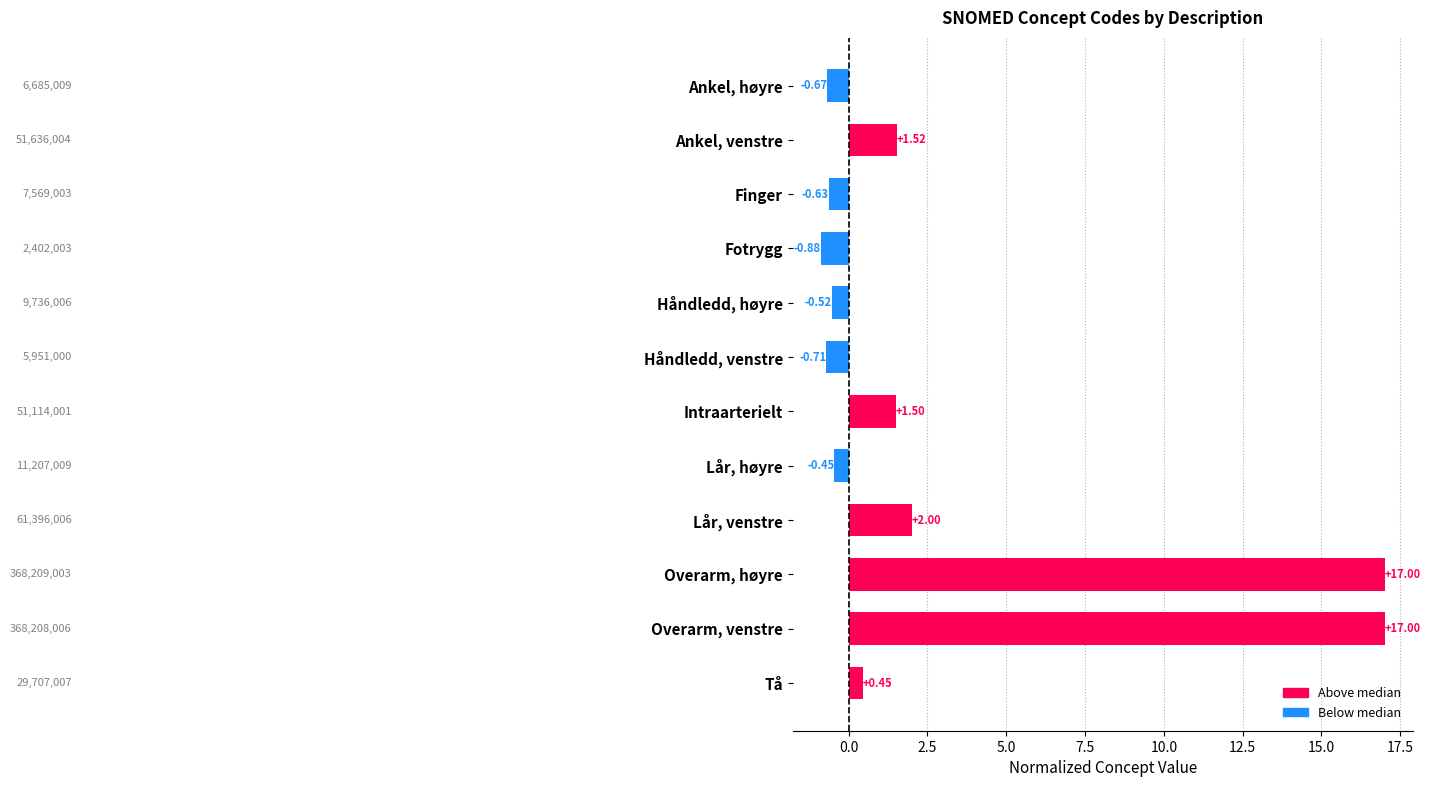

Are the bars horizontal?

Yes